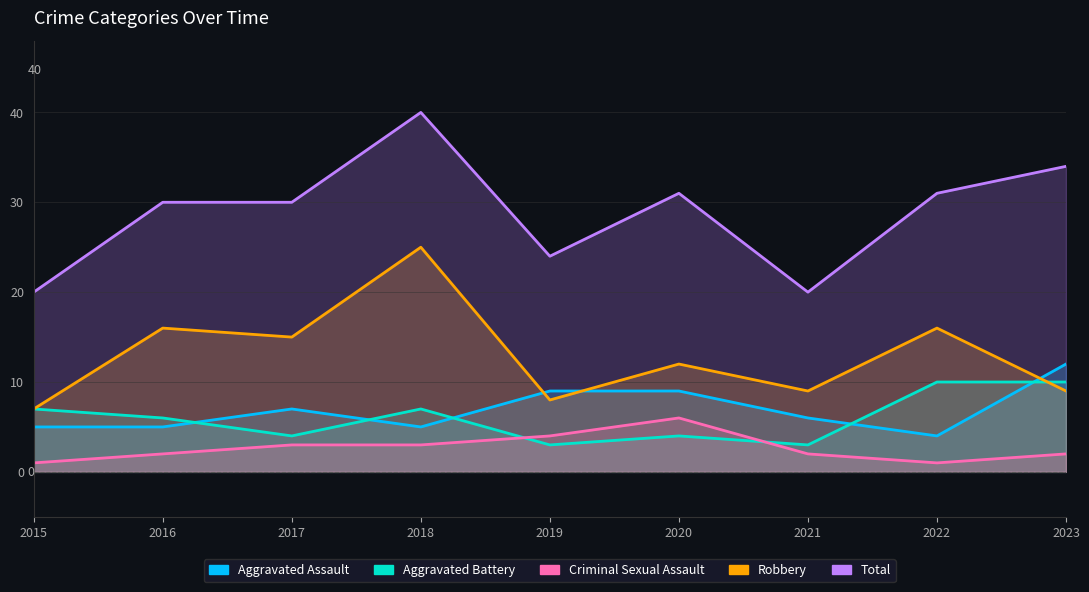

Reading left to right, what are all the values shown in this chart?

Aggravated Assault: 2015=5	2016=5	2017=7	2018=5	2019=9	2020=9	2021=6	2022=4	2023=12
Aggravated Battery: 2015=7	2016=6	2017=4	2018=7	2019=3	2020=4	2021=3	2022=10	2023=10
Criminal Sexual Assault: 2015=1	2016=2	2017=3	2018=3	2019=4	2020=6	2021=2	2022=1	2023=2
Robbery: 2015=7	2016=16	2017=15	2018=25	2019=8	2020=12	2021=9	2022=16	2023=9
Total: 2015=20	2016=30	2017=30	2018=40	2019=24	2020=31	2021=20	2022=31	2023=34